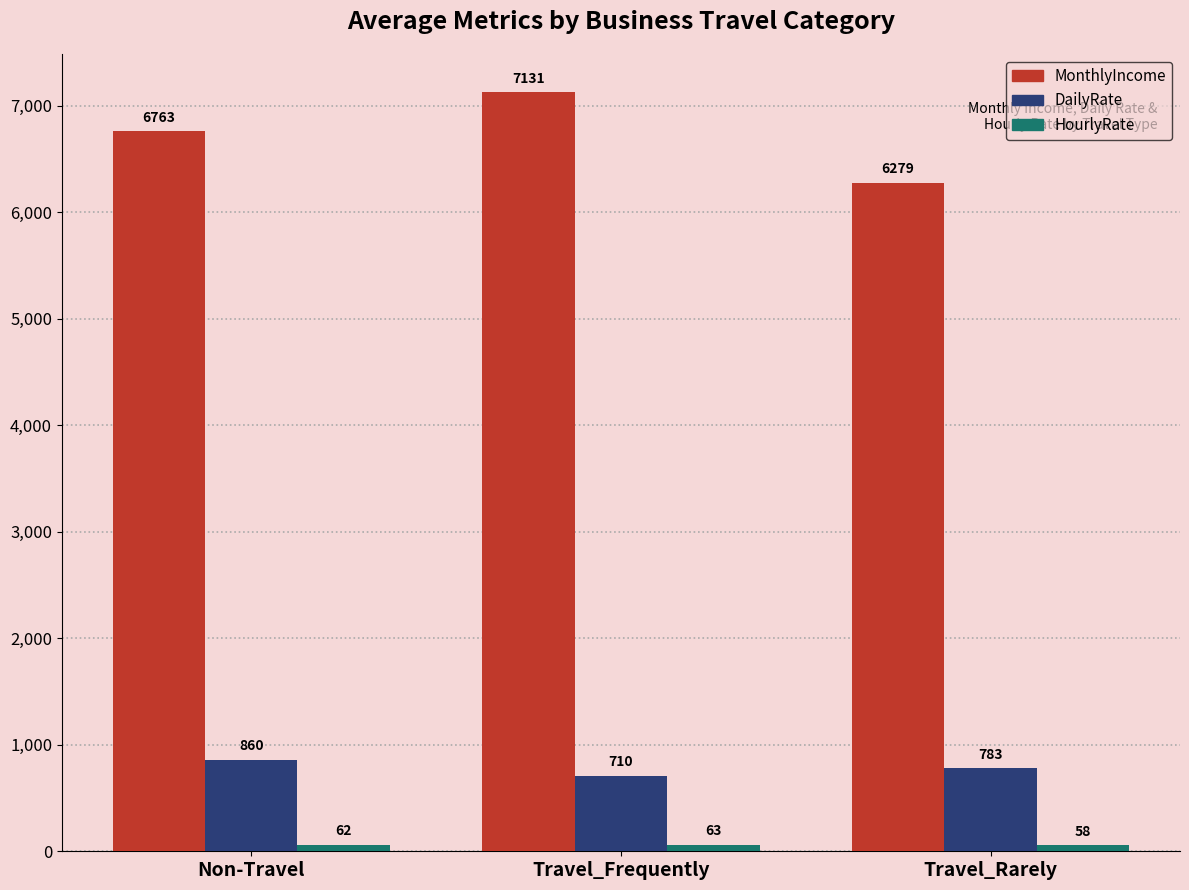

Which series has the largest total across all categories?

MonthlyIncome